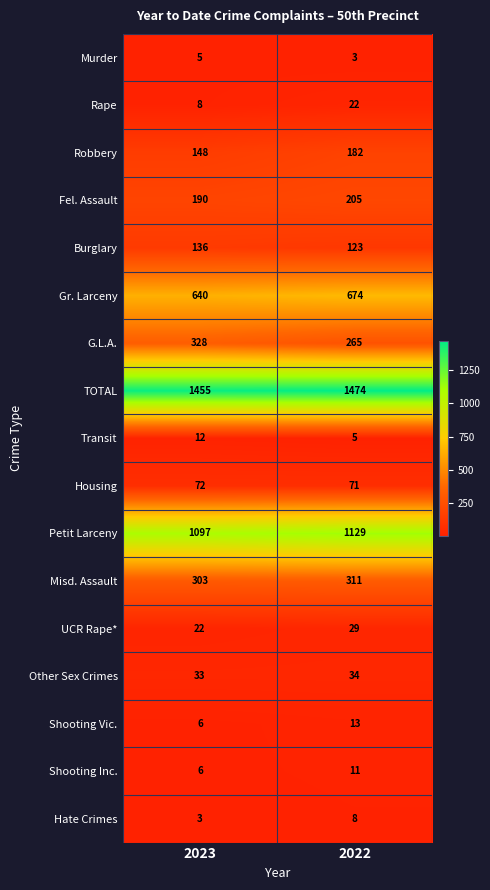

How many data points does each series have?

2